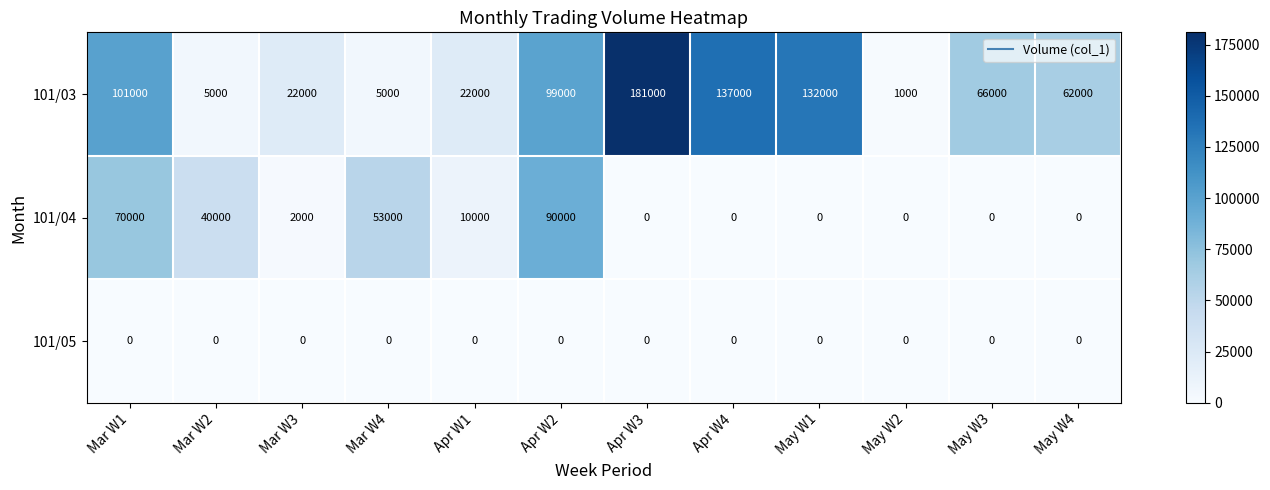

Is the value of 101/05 at Apr W4 greater than the value of 101/03 at May W3?

No